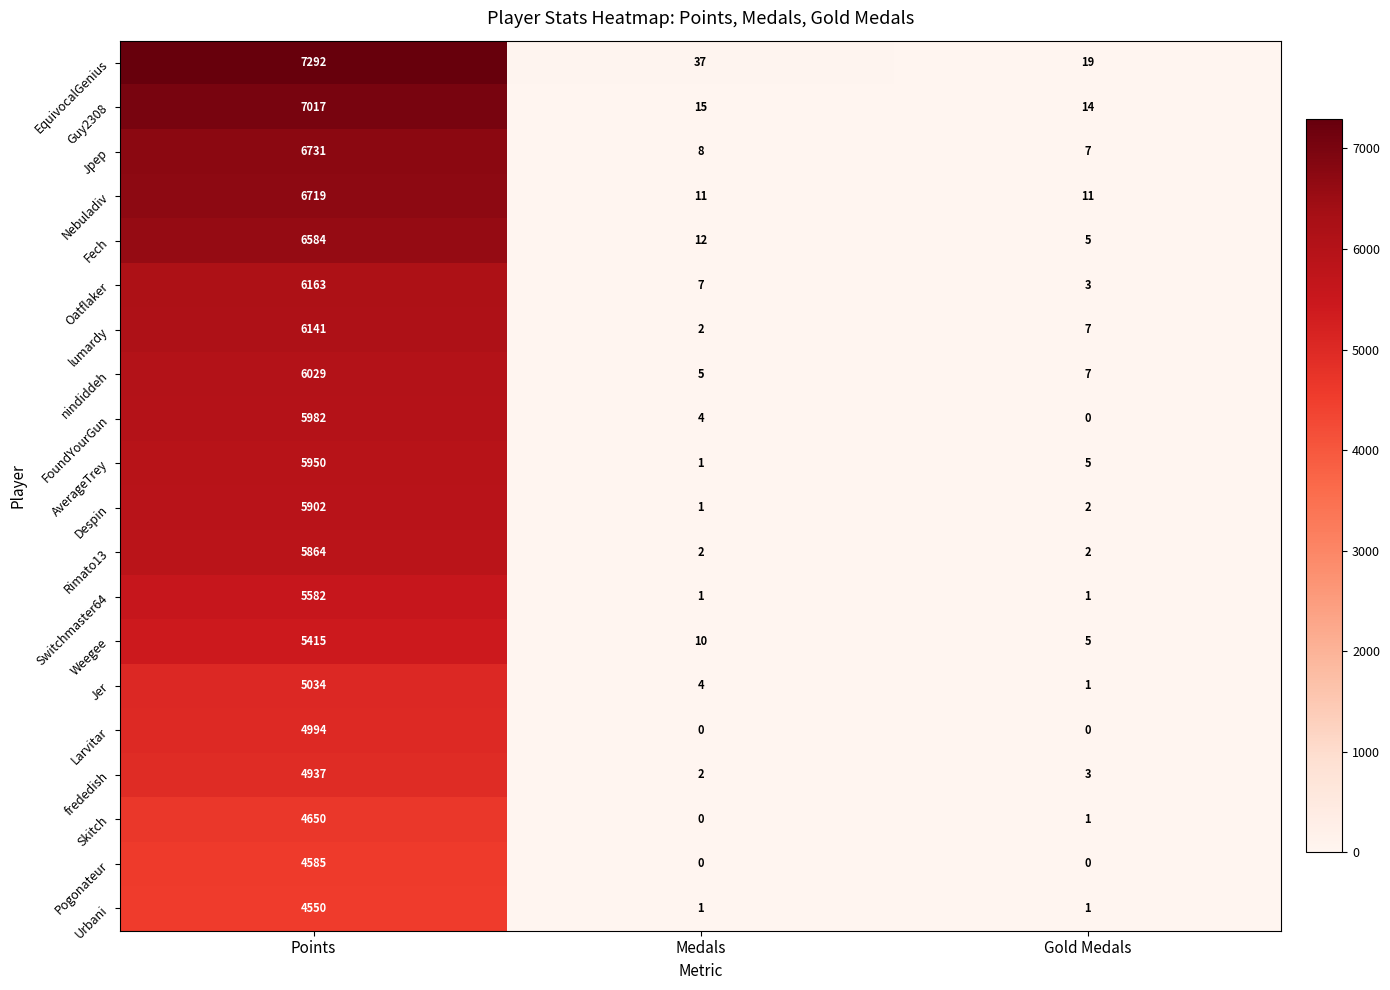

How many categories are shown in the chart?

3